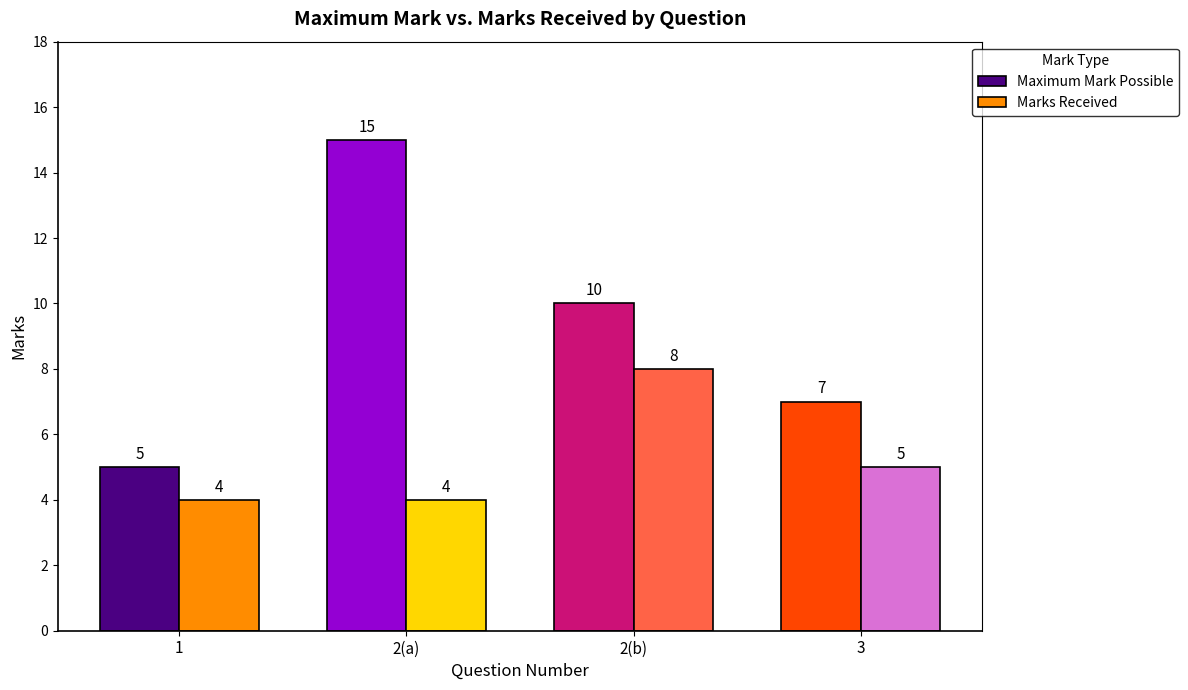

What is the sum of the Maximum Mark Possible values at 2(a) and 1?

20